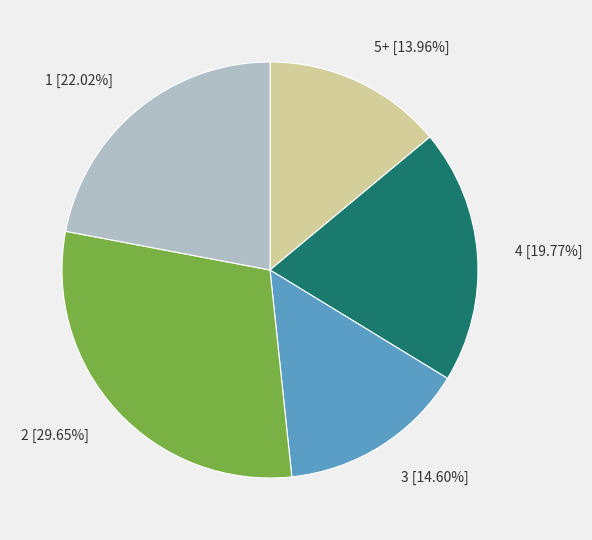

Which category has the smallest portion of the pie?

5+ [13.96%]